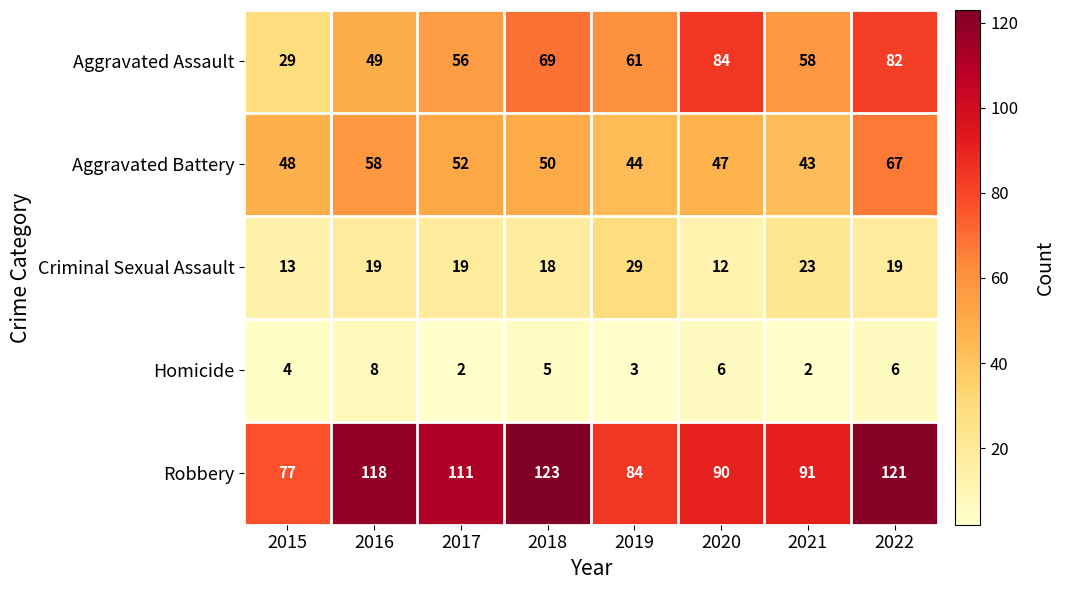

What is the difference between the highest and lowest values at 2015?

73